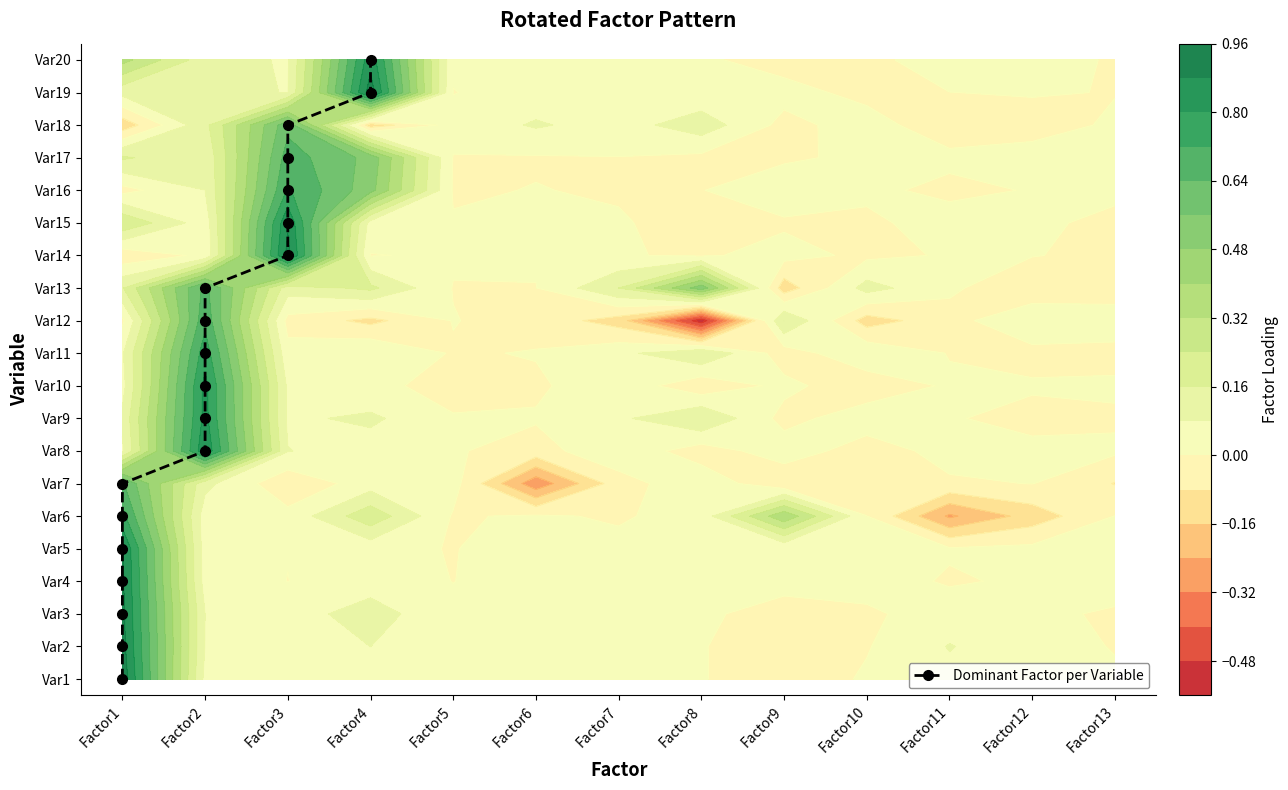

At which label is the value closest to 9?

Factor2